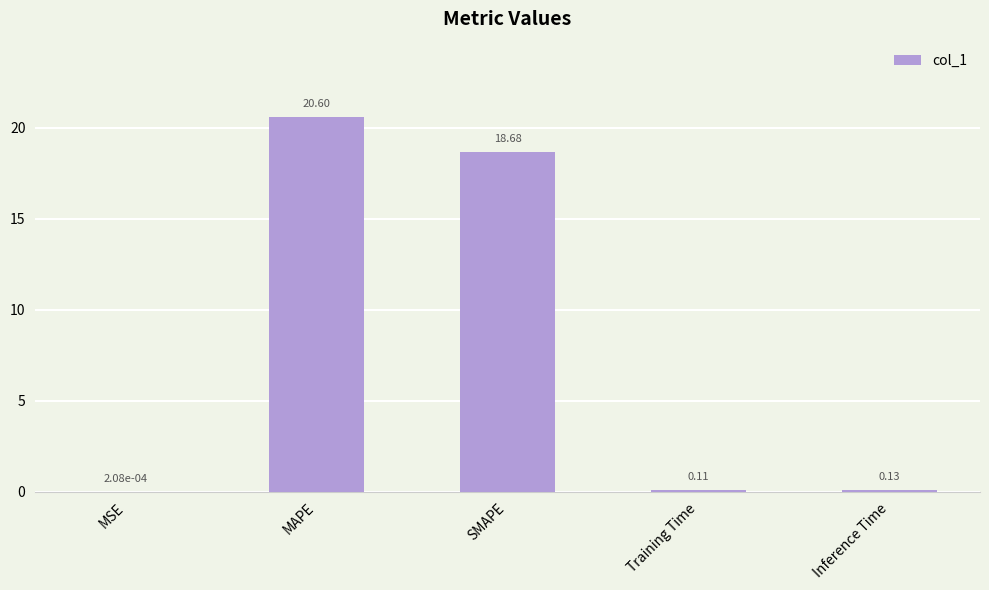

What is the sum of the values at Inference Time and Training Time?

0.2